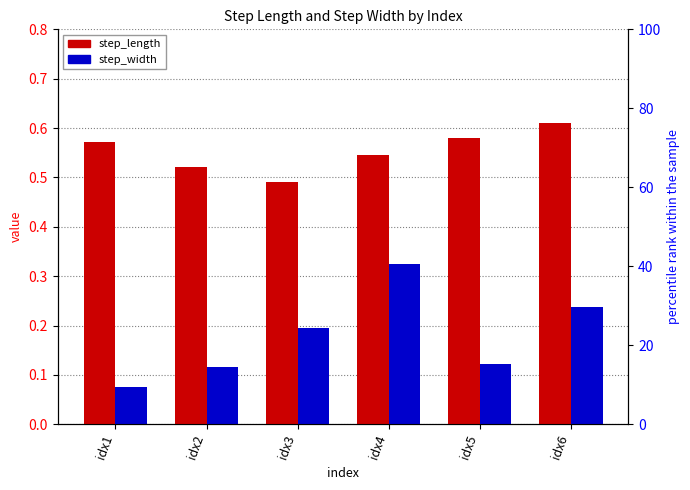

What is the spread (max minus min) of values at idx2?

0.4